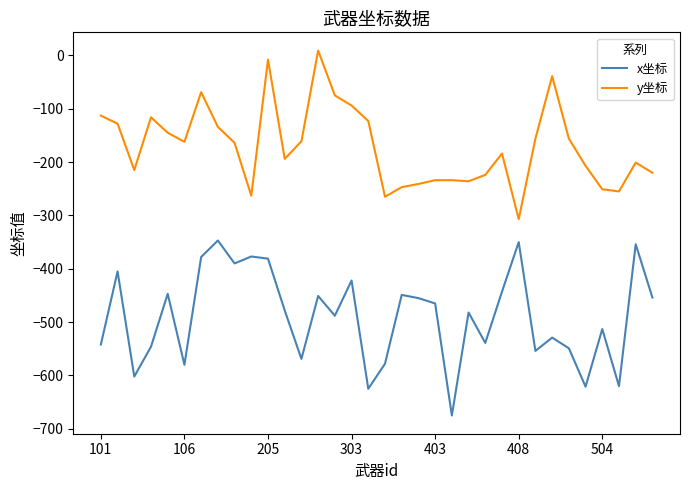

Rank the series by their maximum value, from lowest to highest.

x坐标, y坐标